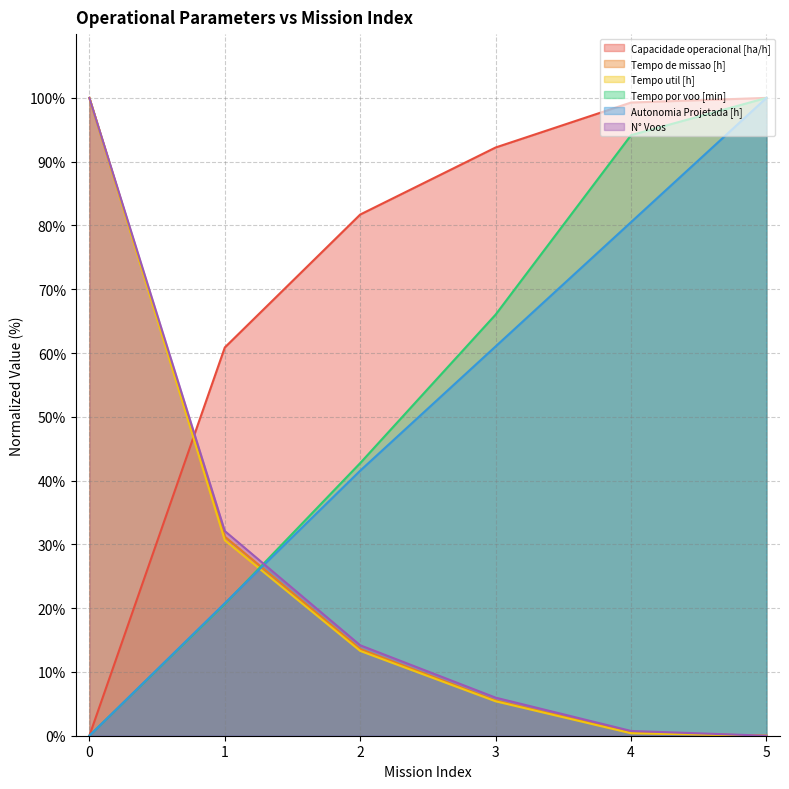

What is the total value across all series at 3?

236.2